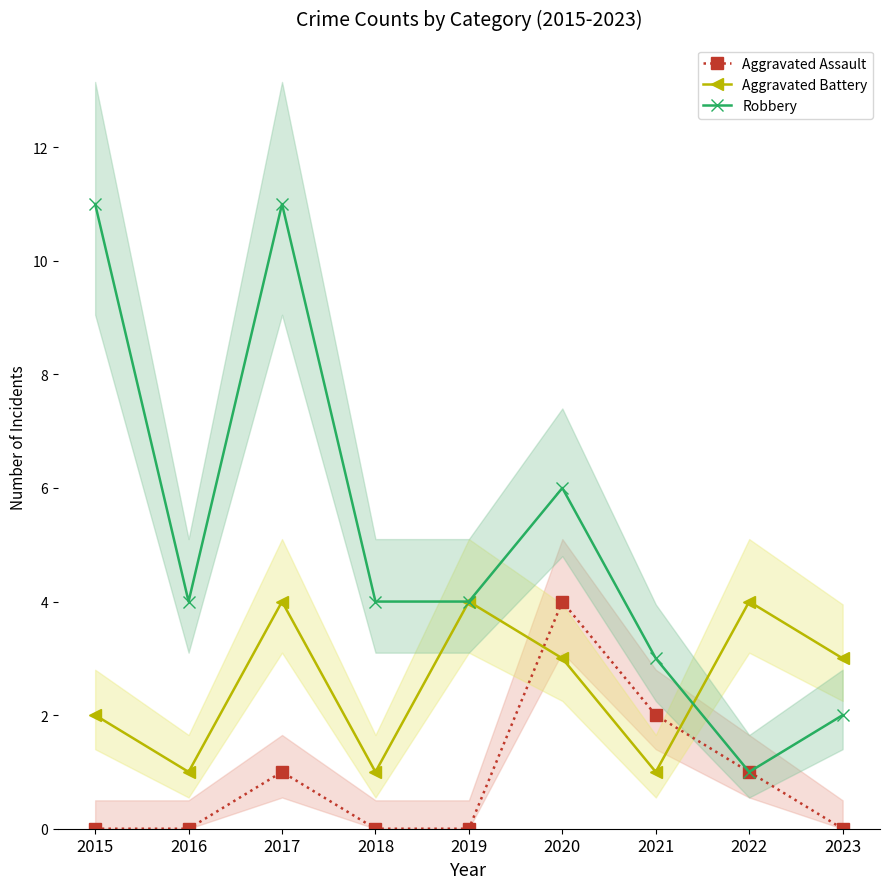

Rank the series at 2015 from lowest to highest value.

Aggravated Assault, Aggravated Battery, Robbery